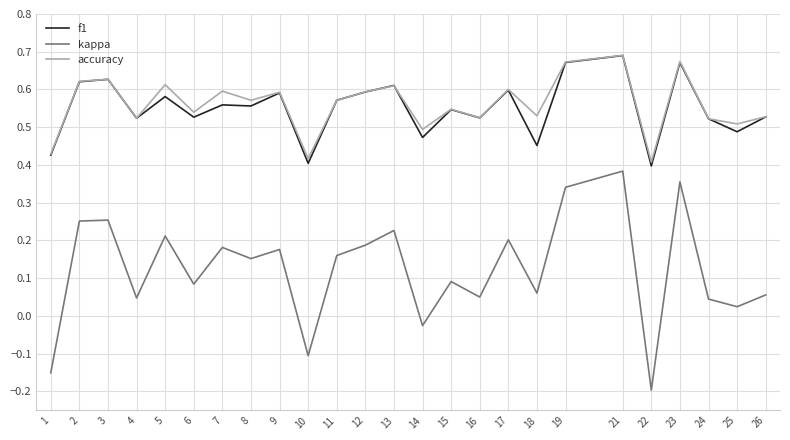

The kappa series shows 0.2 at 13. True or false?

True